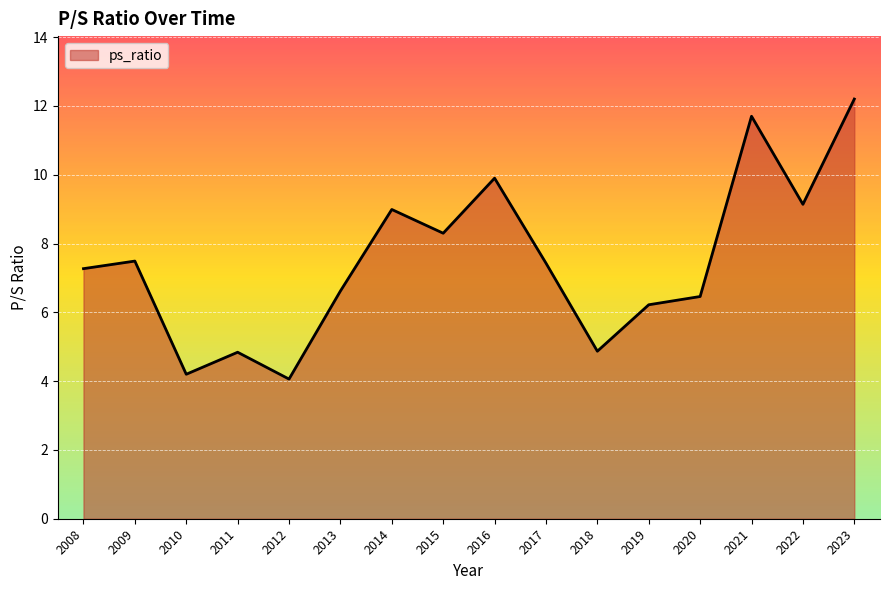

What is the average value?

7.5